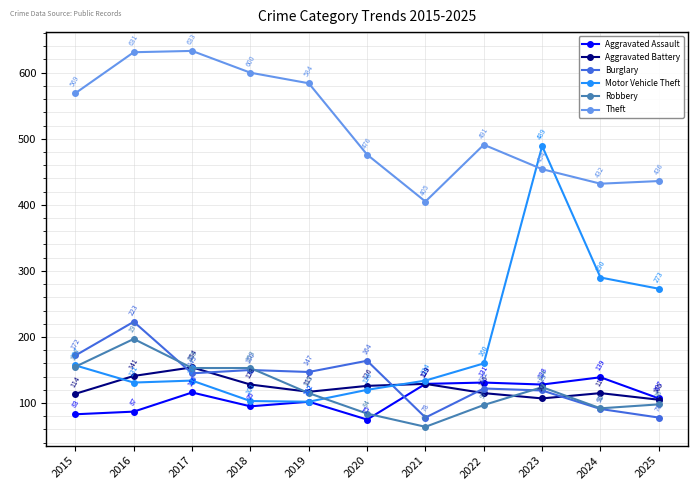

At how many categories does at least one series exceed 202?

11